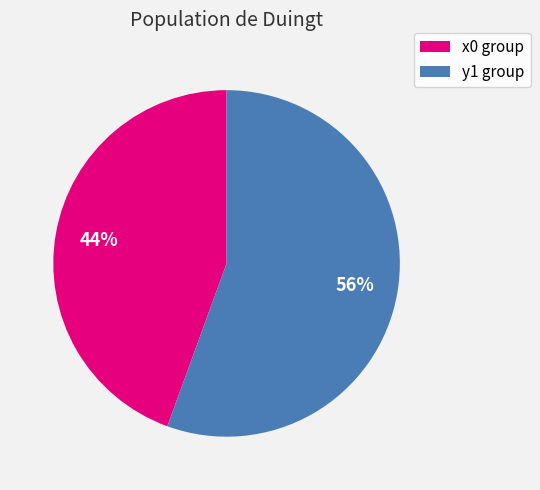

Is there any slice that represents more than half of the pie?

Yes